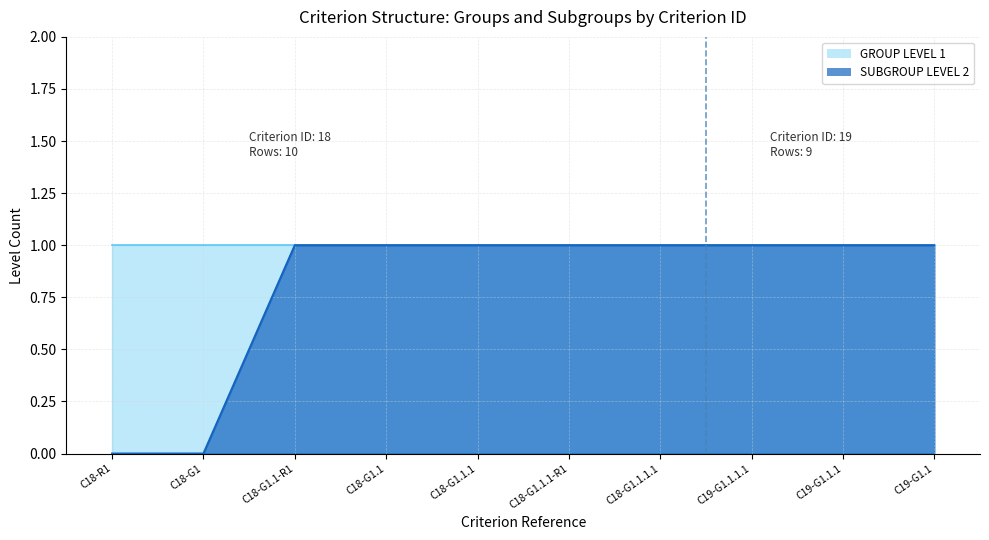

List the labels in order of value, smallest first.

C18-R1, C18-G1, C18-G1.1-R1, C18-G1.1, C18-G1.1.1, C18-G1.1.1-R1, C18-G1.1.1.1, C19-G1.1.1.1, C19-G1.1.1, C19-G1.1